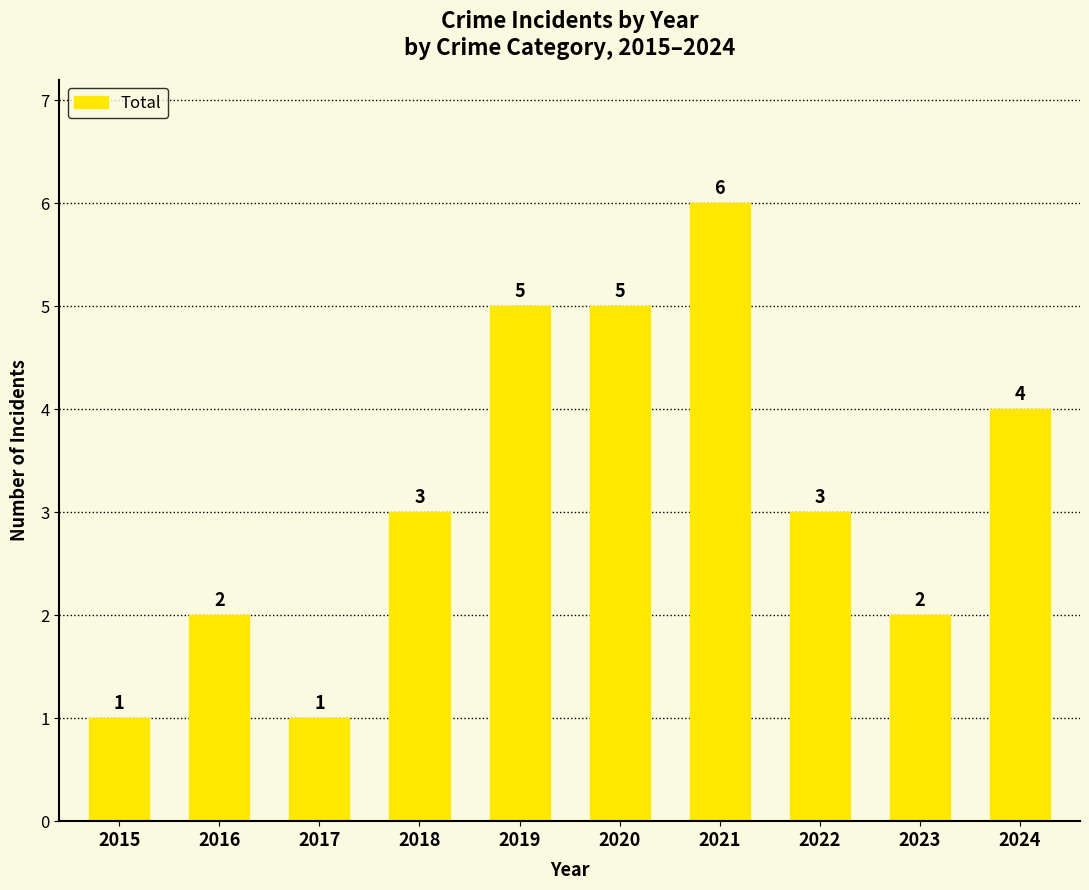

Reading right to left, what are all the values shown in this chart?

4	2	3	6	5	5	3	1	2	1